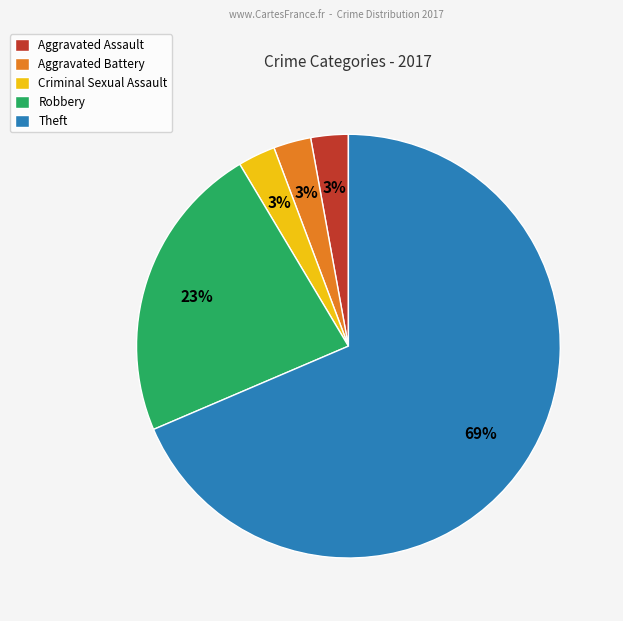

The Criminal Sexual Assault slice represents 3% of the pie. True or false?

True